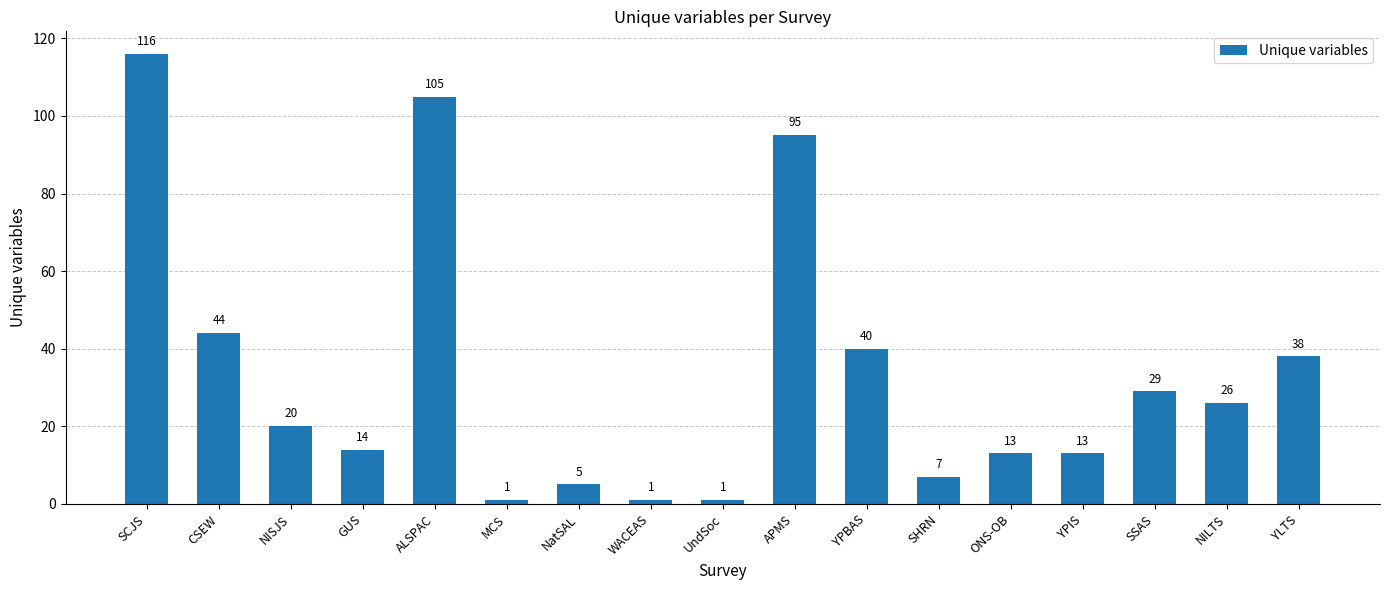

Approximately how many times larger is the value at ALSPAC compared to CSEW?

2.4